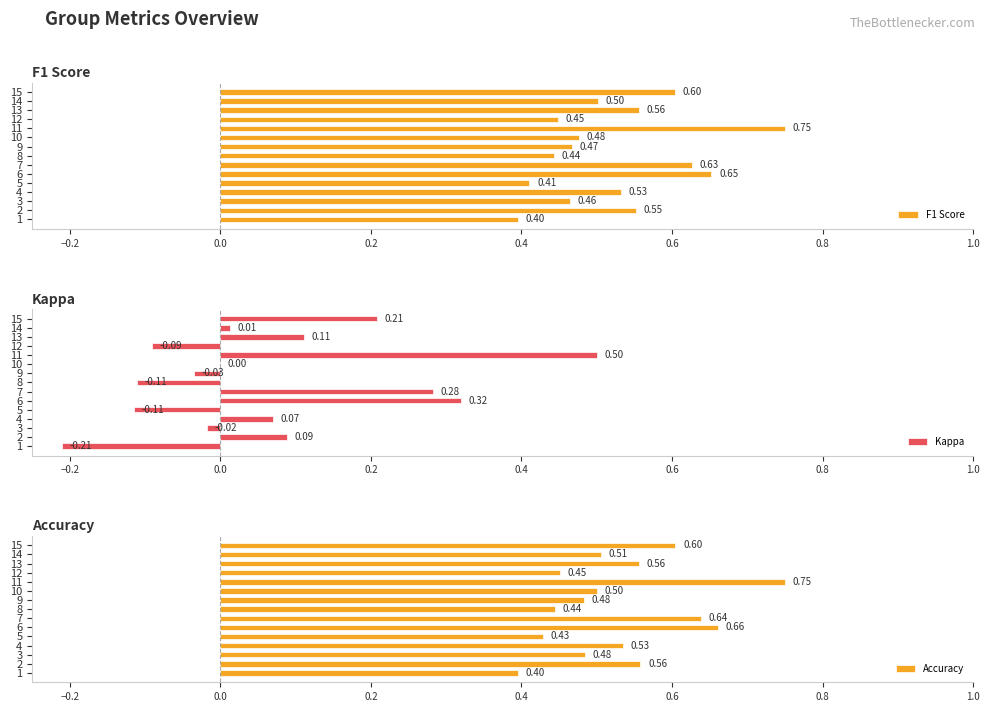

List the series in order of their peak value, highest first.

F1 Score, Accuracy, Kappa